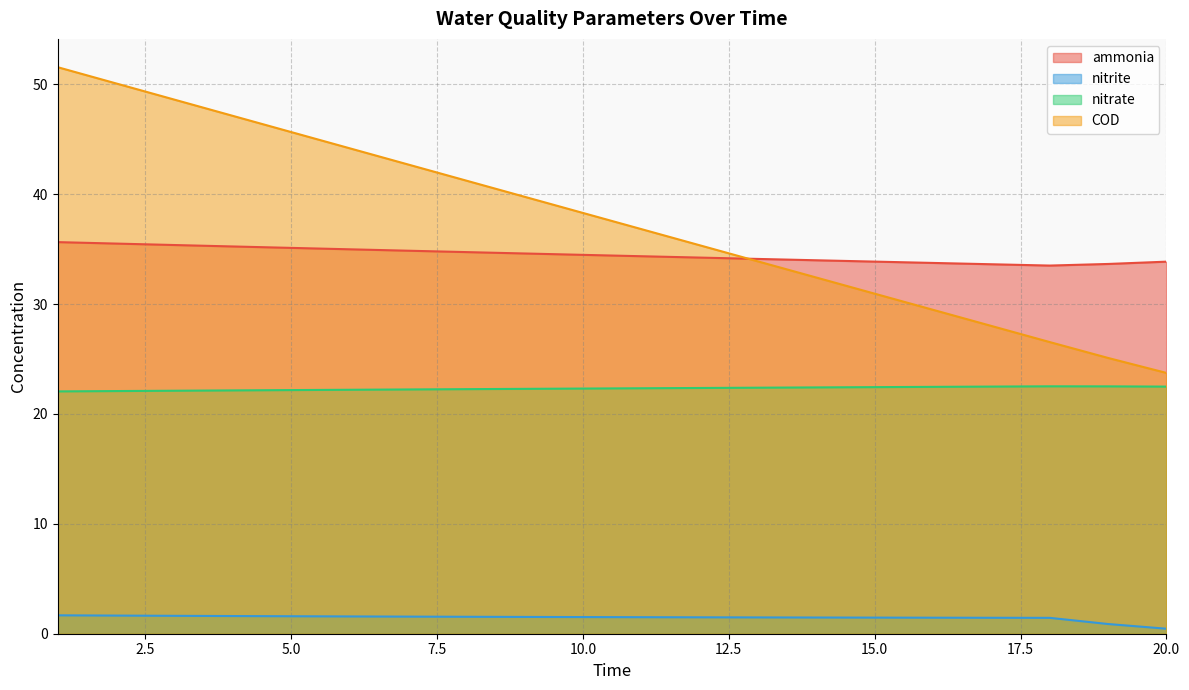

True or false: nitrite and ammonia cross at least once.

False